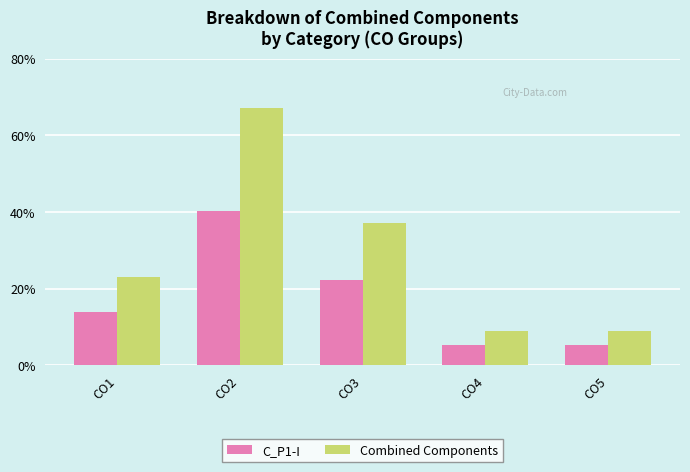

What is the smallest value displayed?

5.4